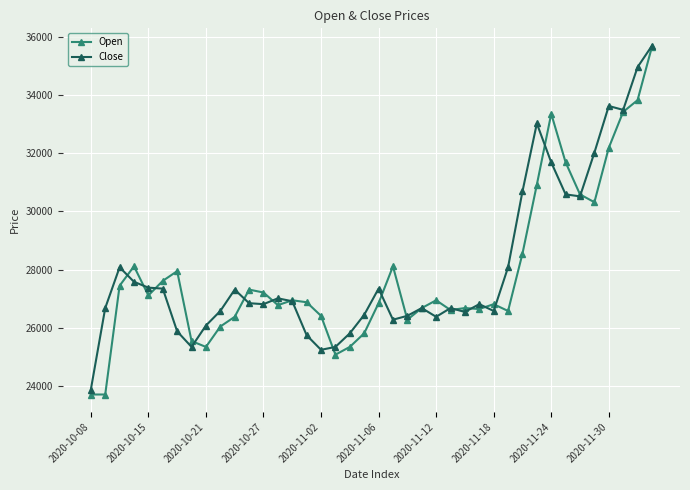

What is the difference between the second highest and minimum values in the Close series?

11073